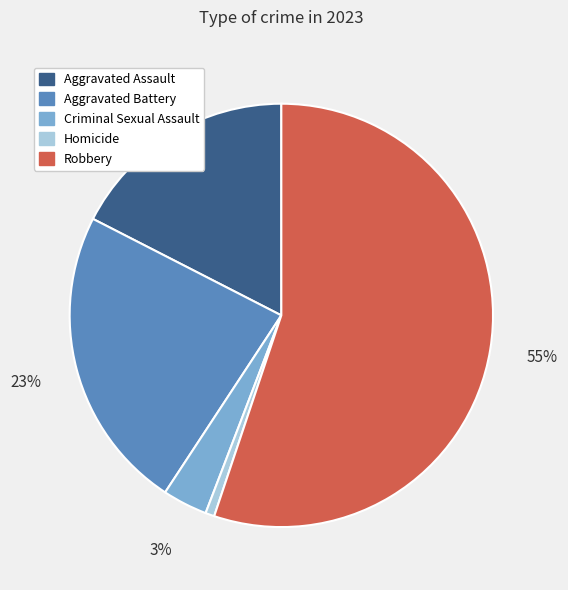

Rank the categories by value from lowest to highest.

Homicide, Criminal Sexual Assault, Aggravated Assault, Aggravated Battery, Robbery